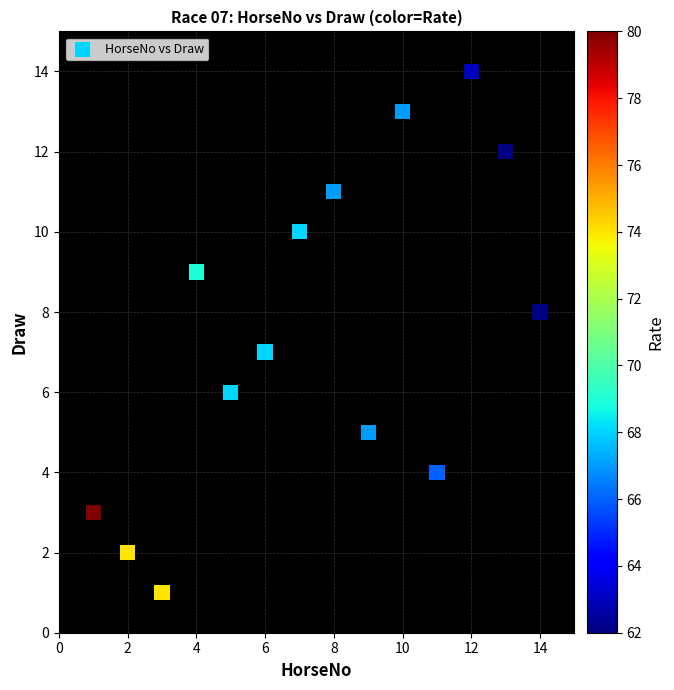

What is the range of Y values (max minus min)?

13